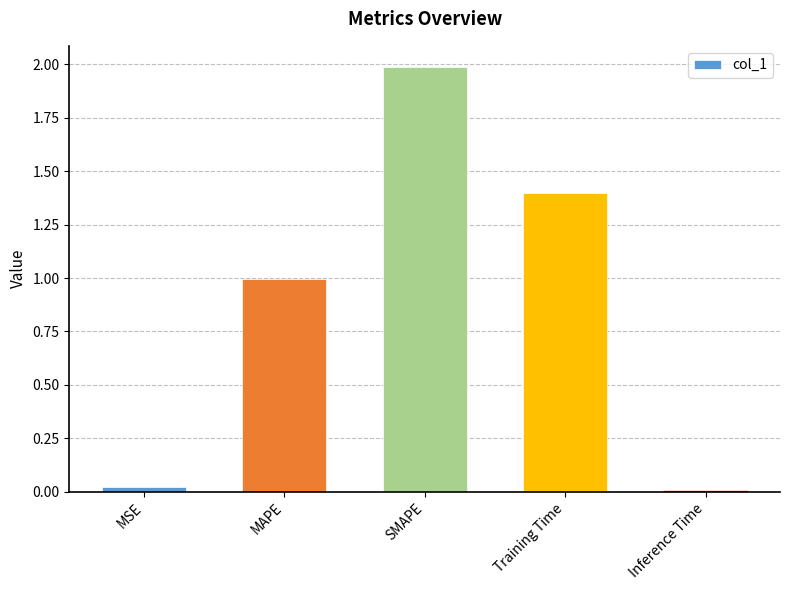

What is the change in value from MAPE to Training Time?

+0.4